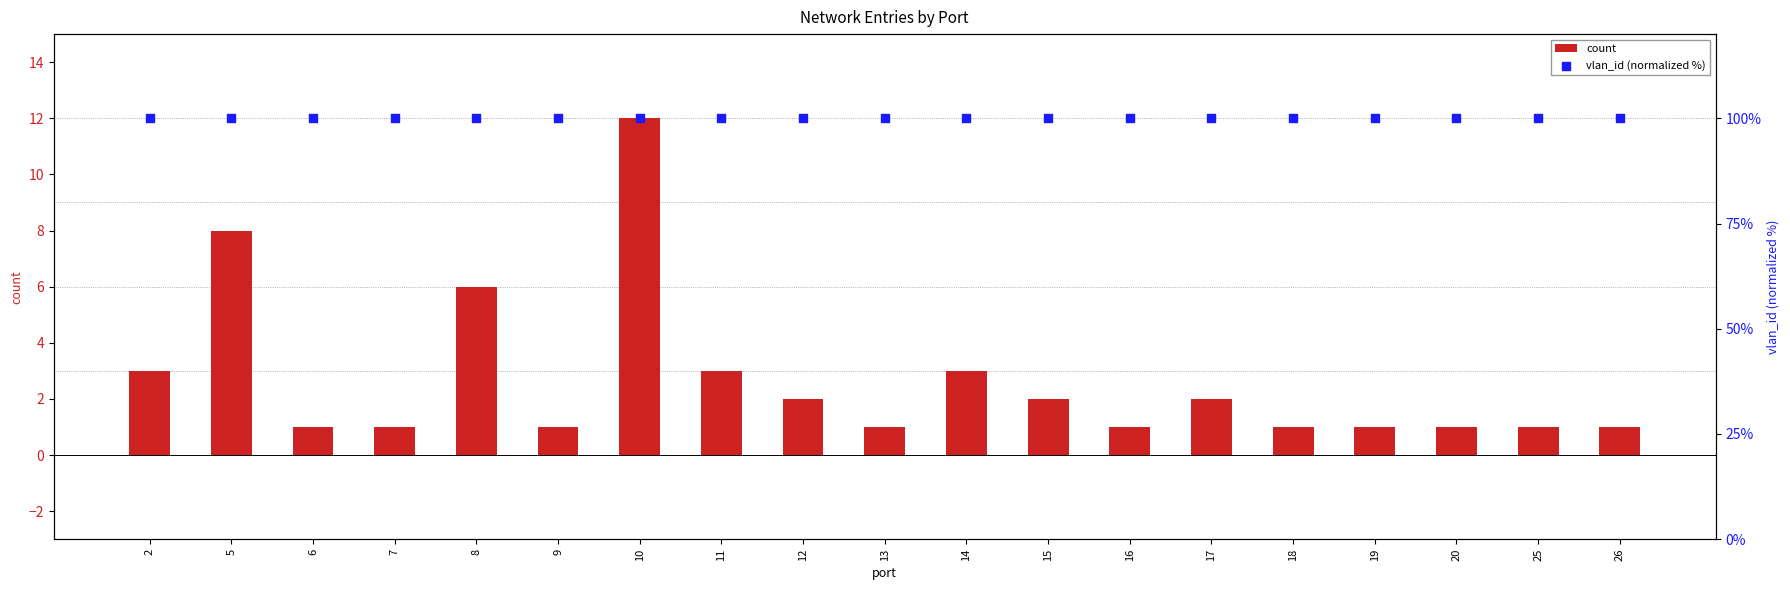

What are all the series names shown in the legend?

count, vlan_id (normalized %)